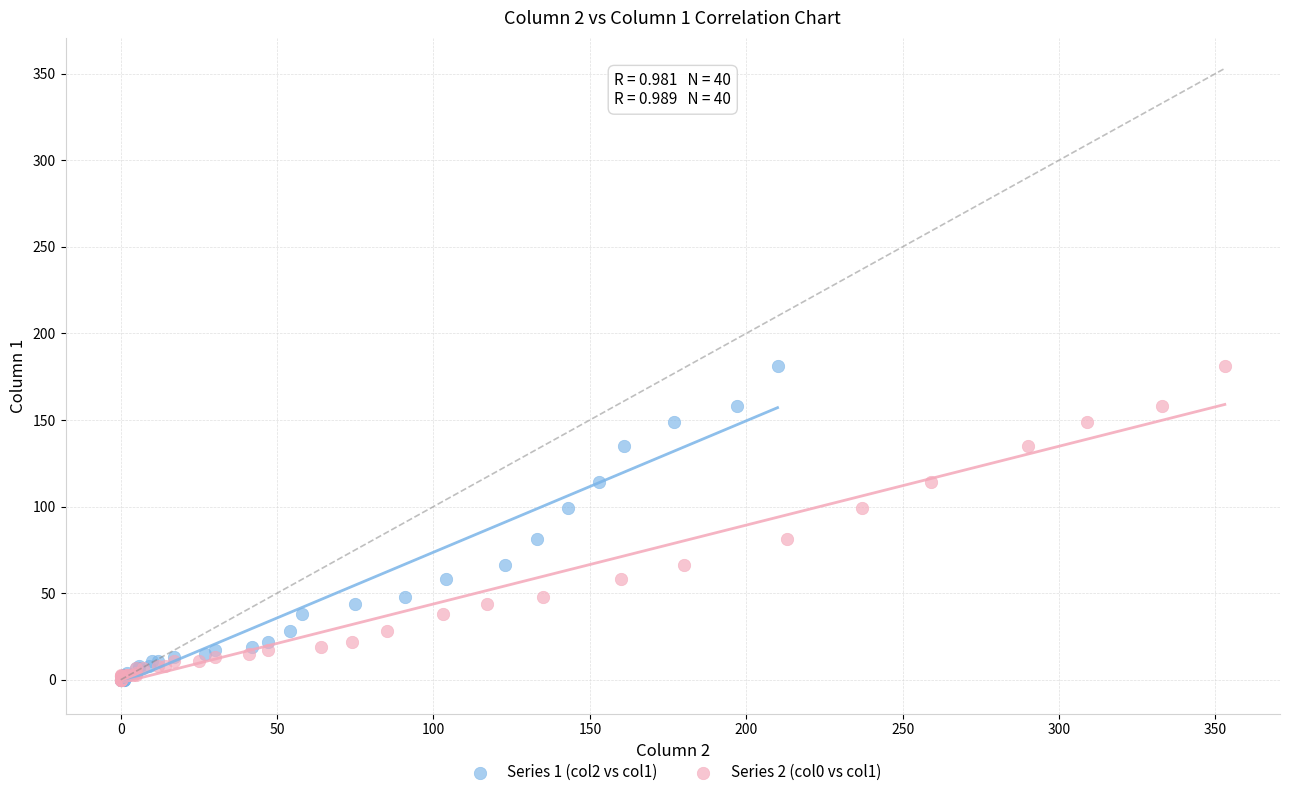

What are all the series names shown in the legend?

Series 1 (col2 vs col1), Series 2 (col0 vs col1)